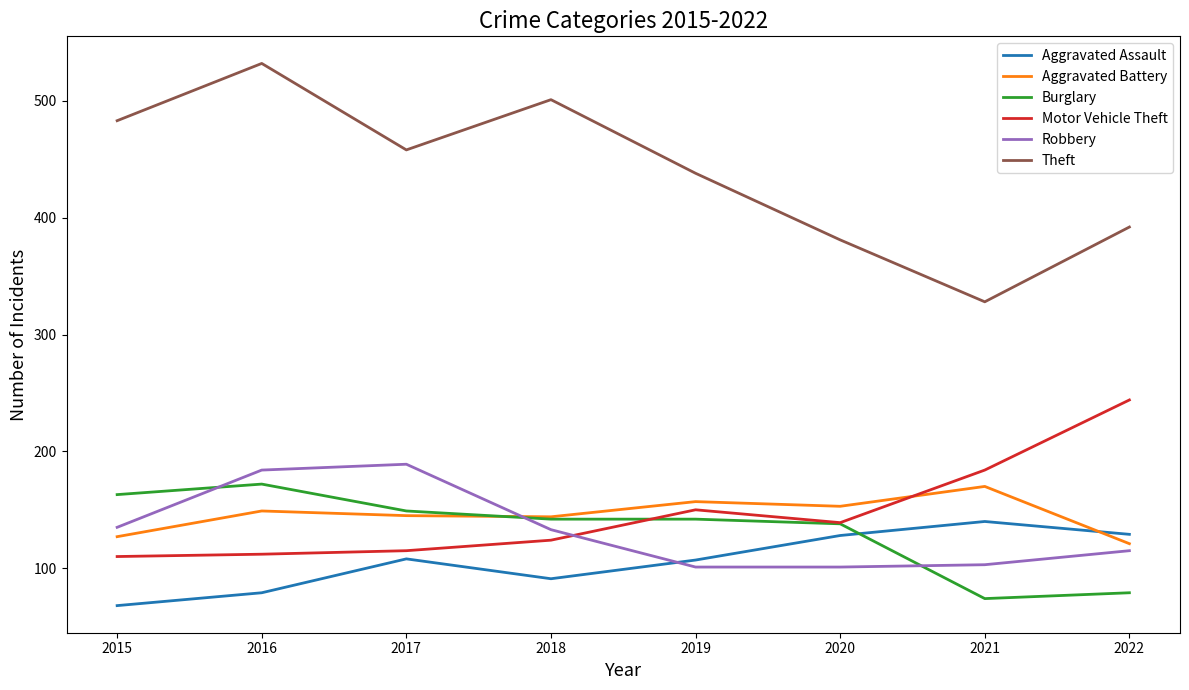

The Aggravated Assault series shows 79 at 2016. True or false?

True